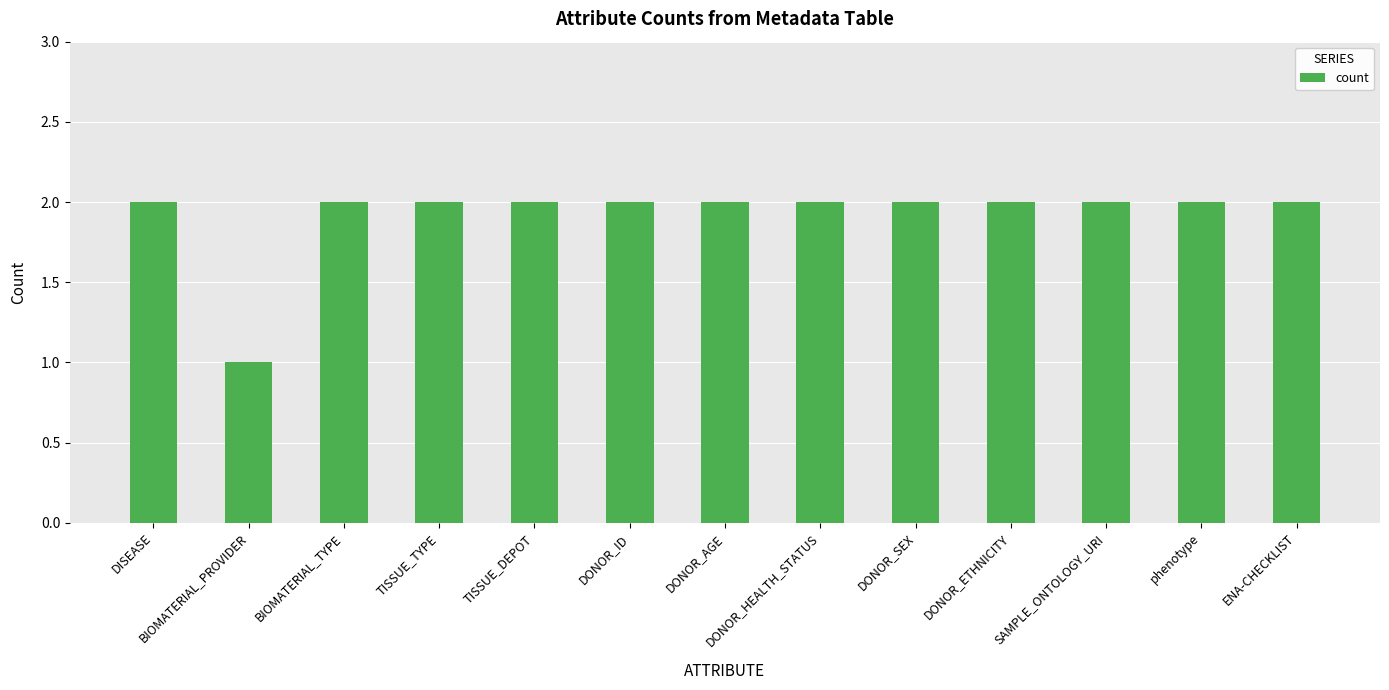

What is the value of the 11th bar from the left?

2